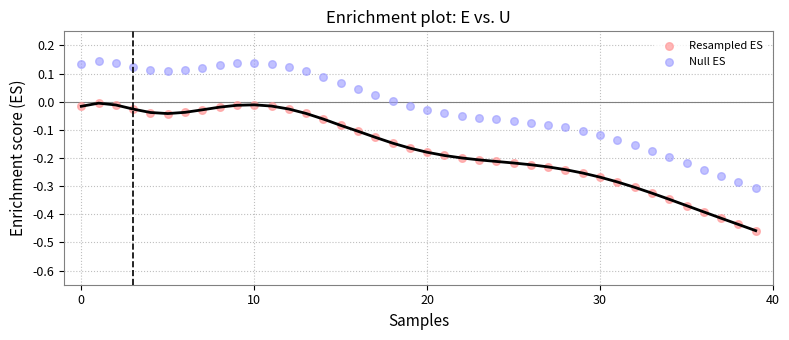

Which series contains the lowest Y value?

Resampled ES